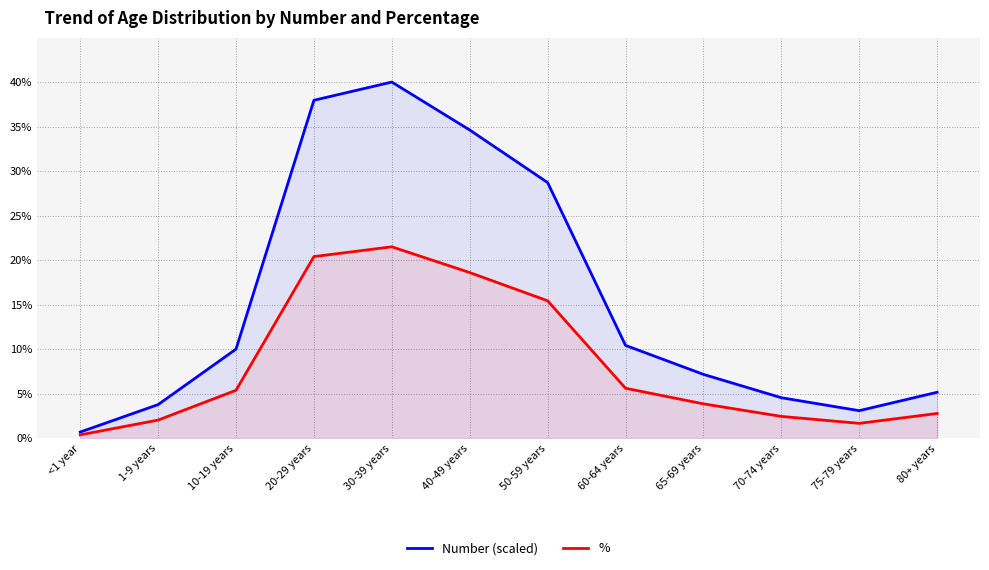

Rank the categories by % value from lowest to highest.

<1 year, 75-79 years, 1-9 years, 70-74 years, 80+ years, 65-69 years, 10-19 years, 60-64 years, 50-59 years, 40-49 years, 20-29 years, 30-39 years